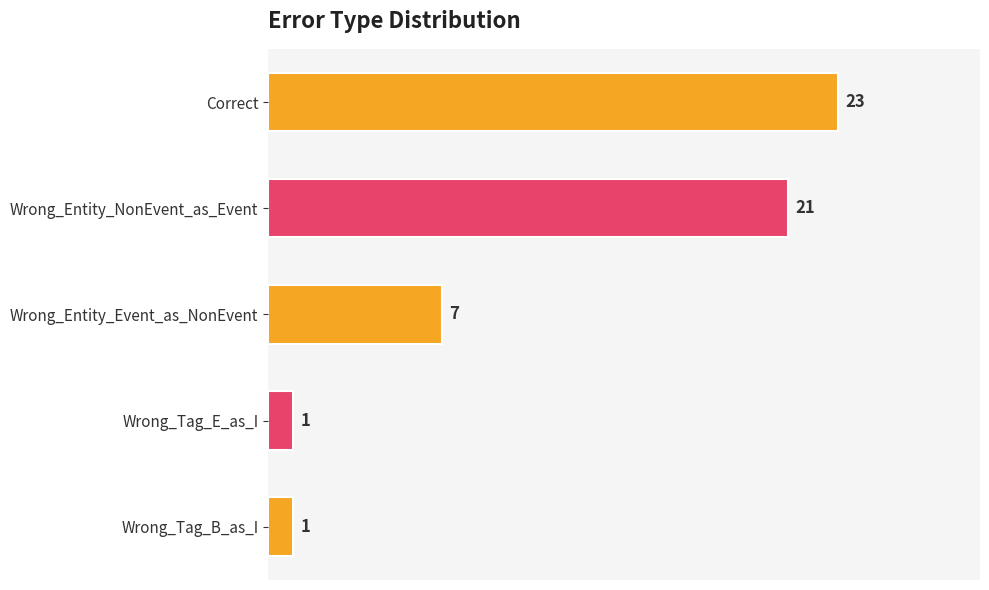

How many values are below 7?

2